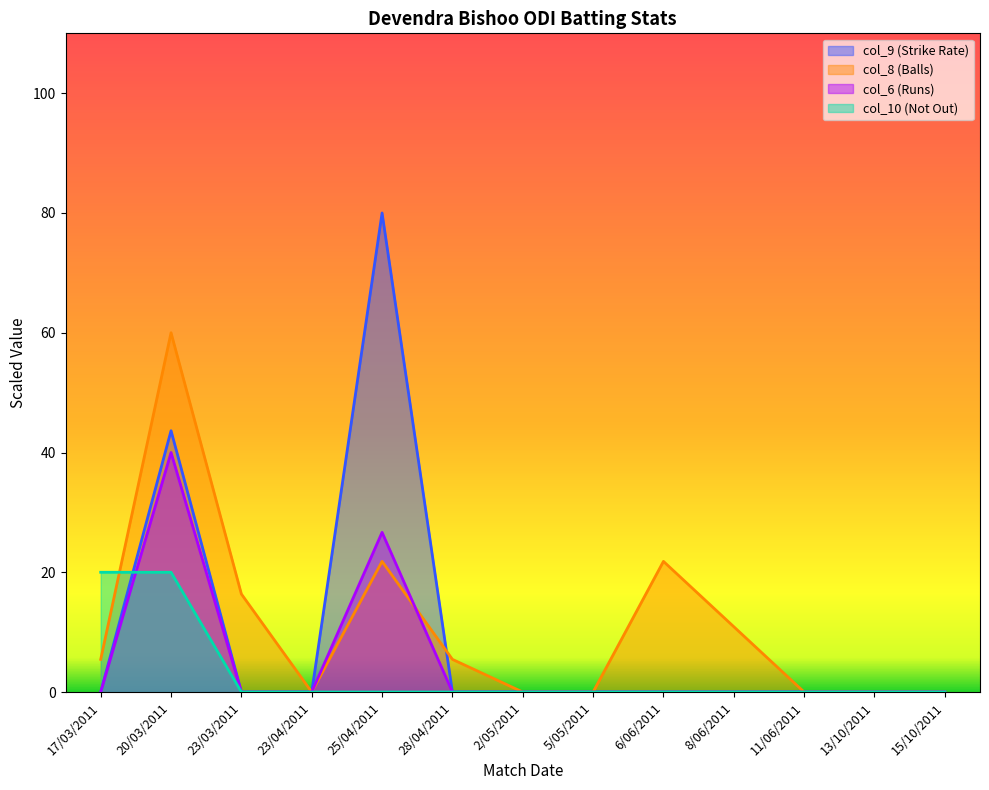

What is the label of the 8th point from the right?

28/04/2011